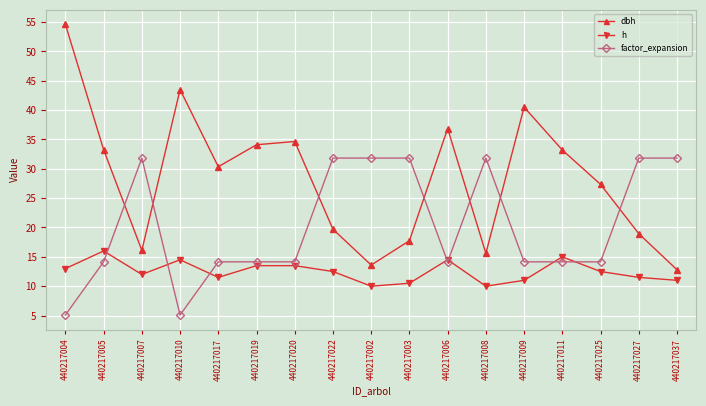

Where do factor_expansion and h first cross each other?

440217005 and 440217007